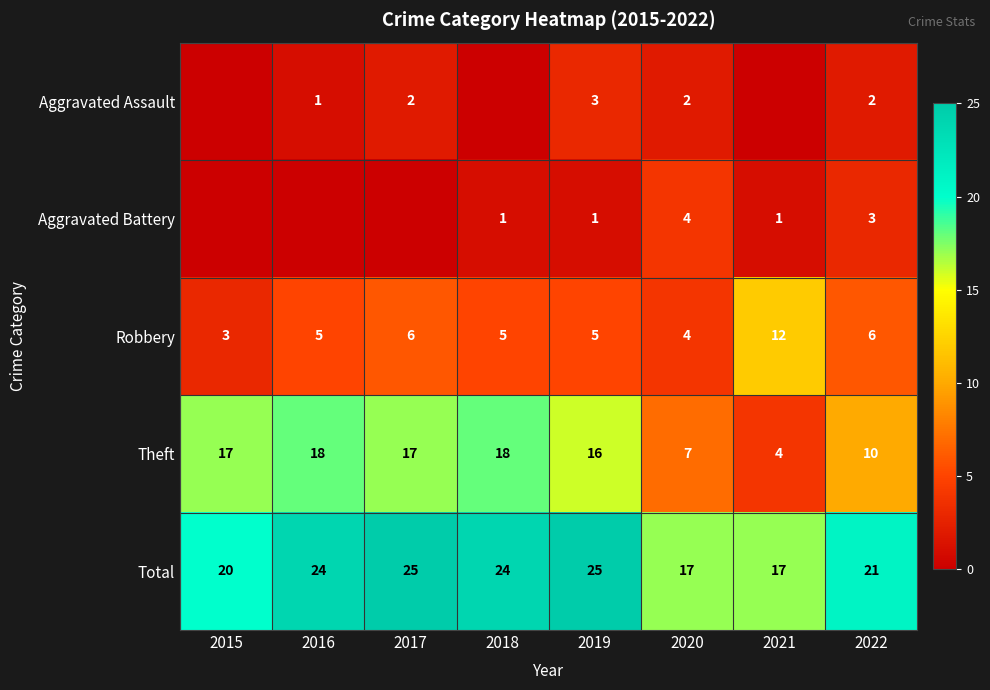

How many Total values are between 20 and 25?

6